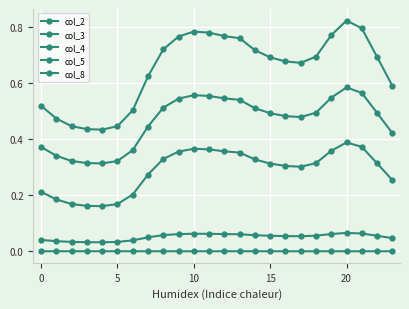

How many series are shown in this chart?

5